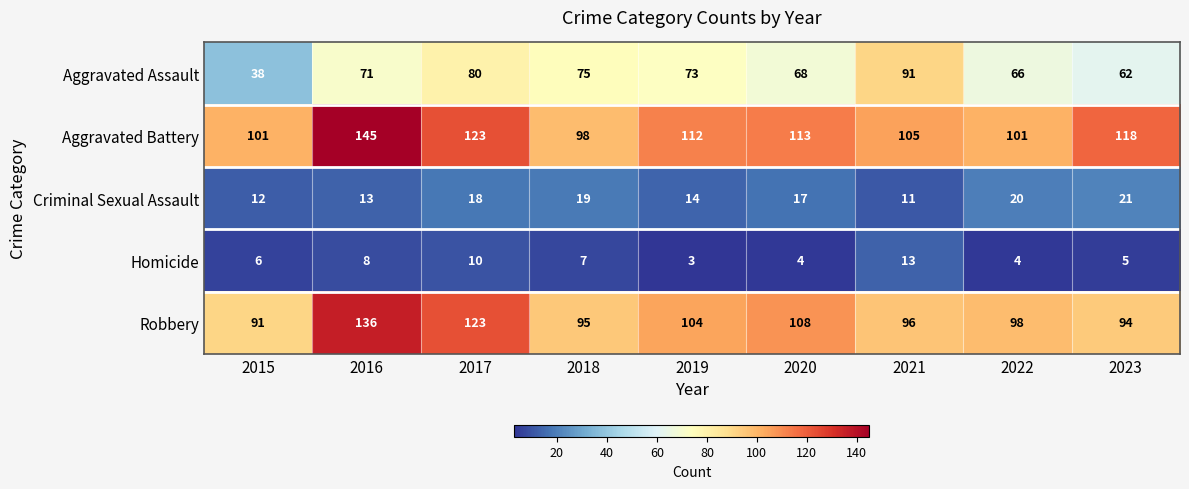

True or false: Criminal Sexual Assault has a value of 5 at 2016.

False